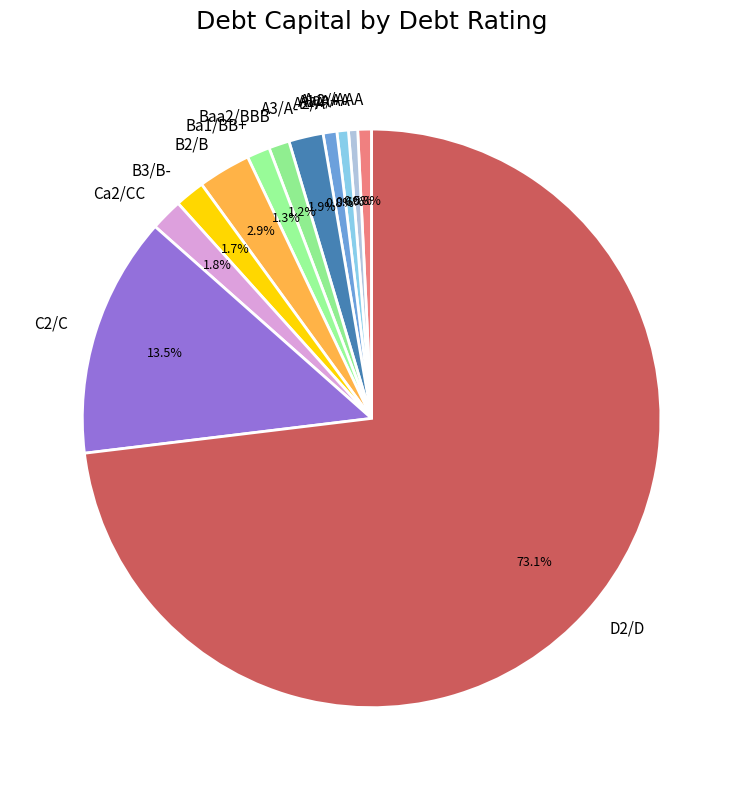

What is the largest slice in the pie chart?

D2/D